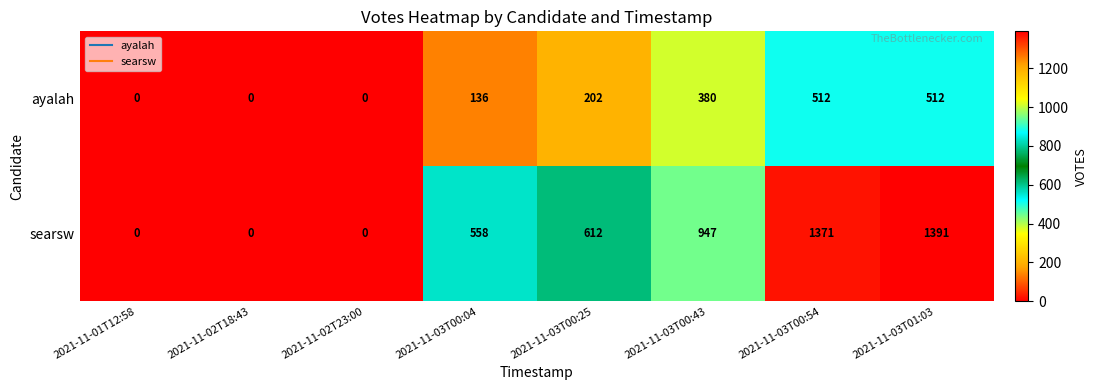

Count the number of categories in the chart.

8